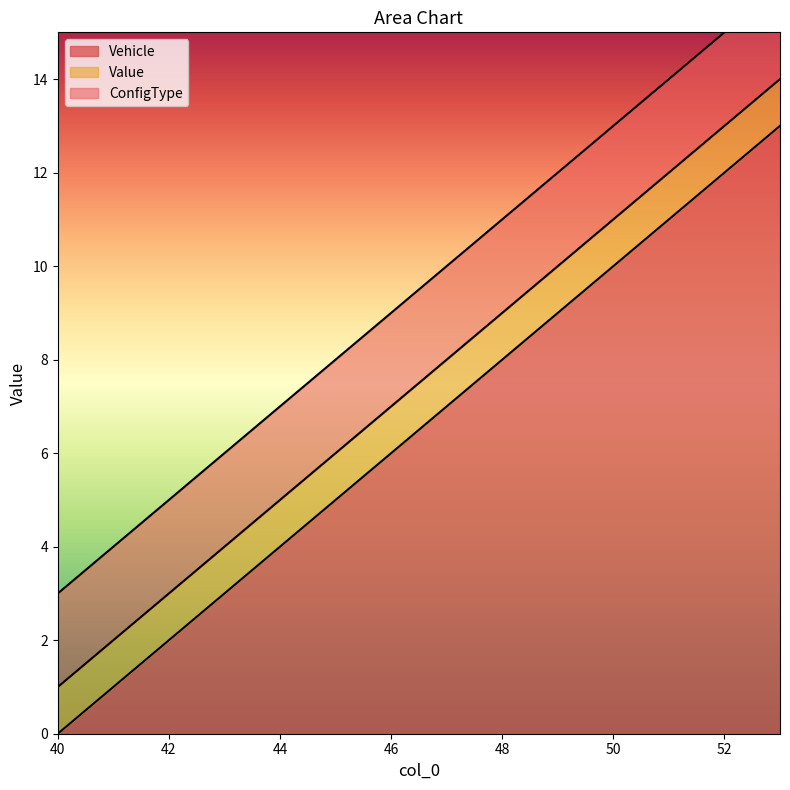

True or false: Vehicle has a value of 4 at 52.

False